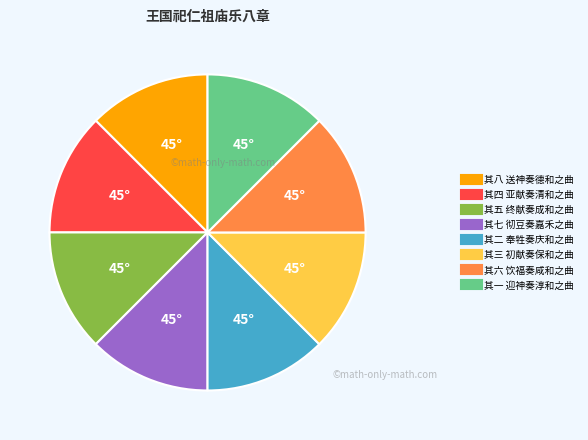

True or false: 其二 奉牲奏庆和之曲 accounts for 19% of the total.

False